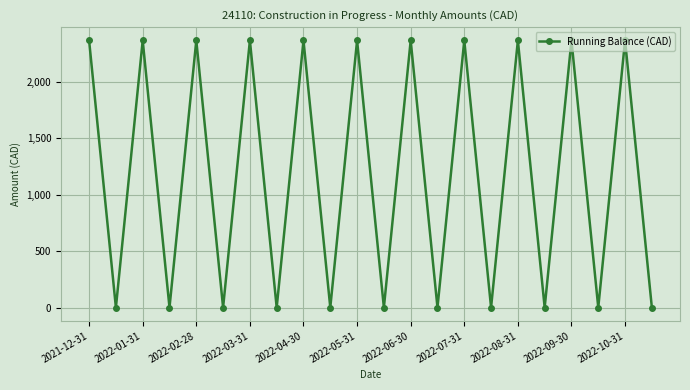

What is the value of the 19th point from the left?

2363.4